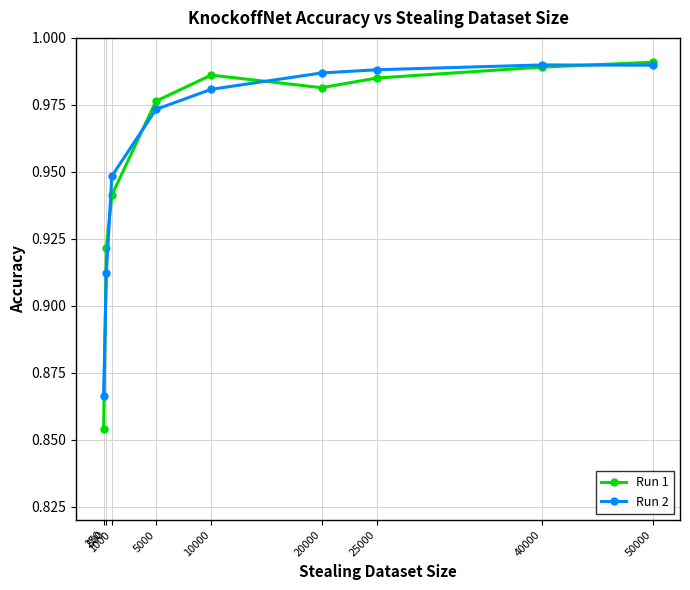

How many lines are shown in the chart?

2